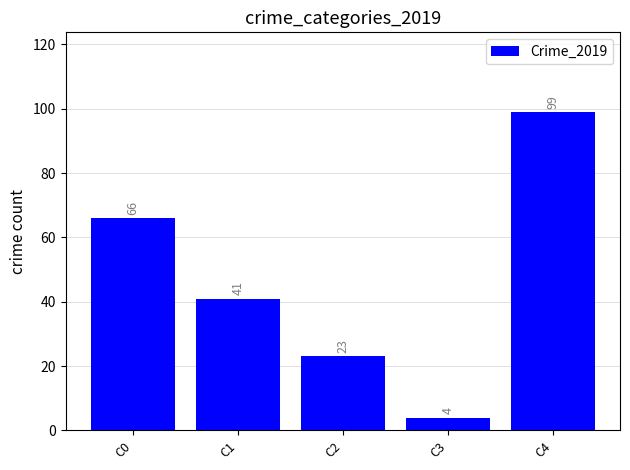

How many distinct data groups are displayed?

1